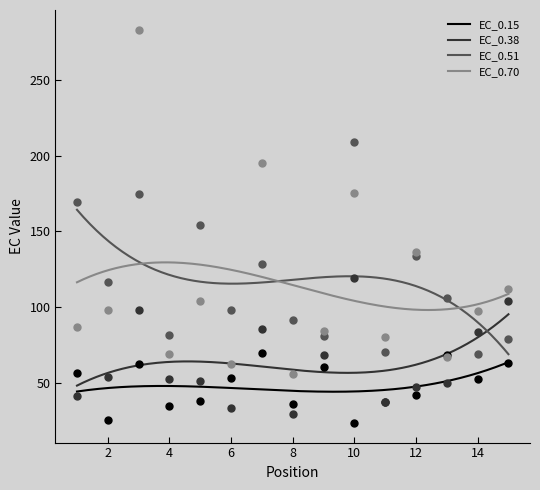

Is the value of EC_0.70 at 11 greater than the value of EC_0.15 at 2?

Yes